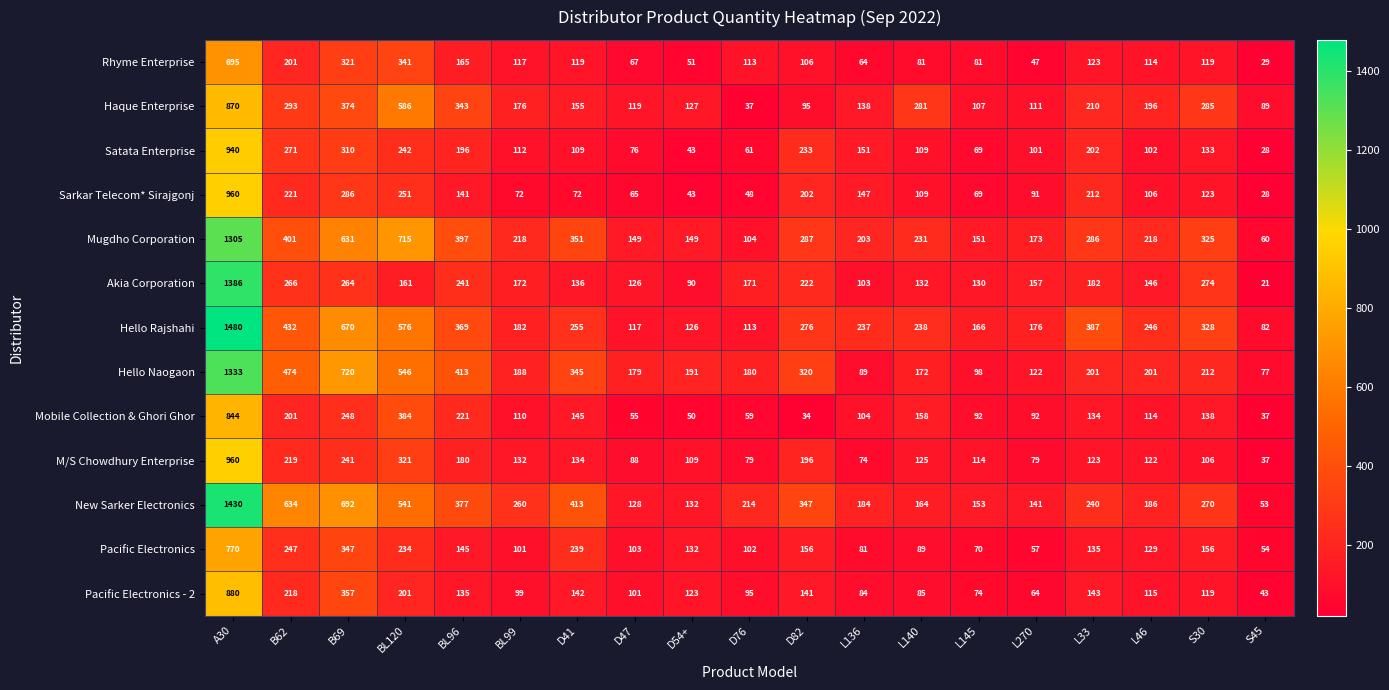

What is the difference between the maximum and second lowest values in the Haque Enterprise series?

781